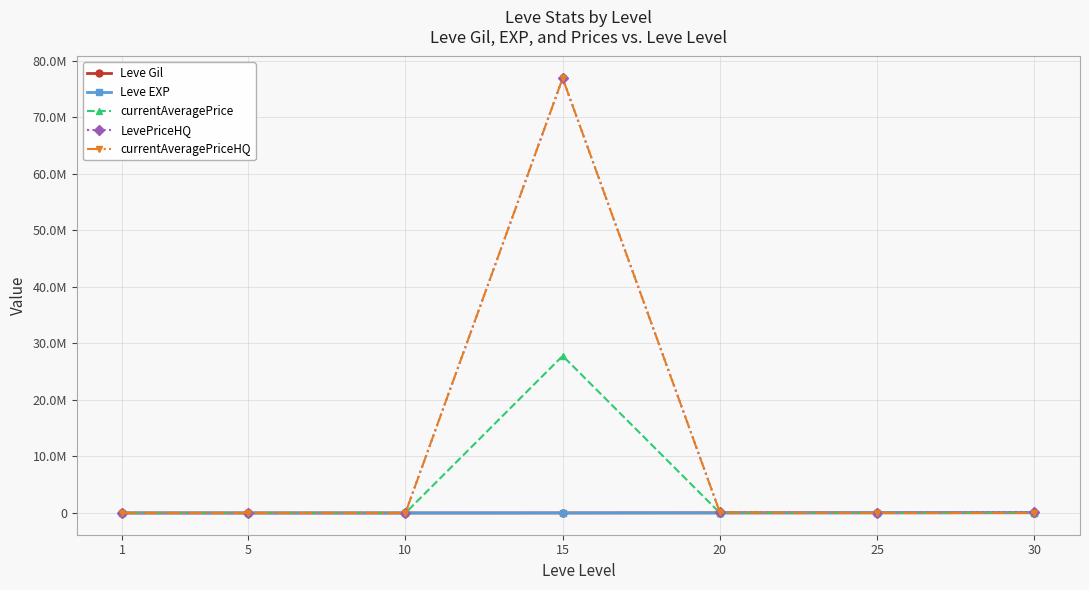

What are all the series names shown in the legend?

Leve Gil, Leve EXP, currentAveragePrice, LevePriceHQ, currentAveragePriceHQ